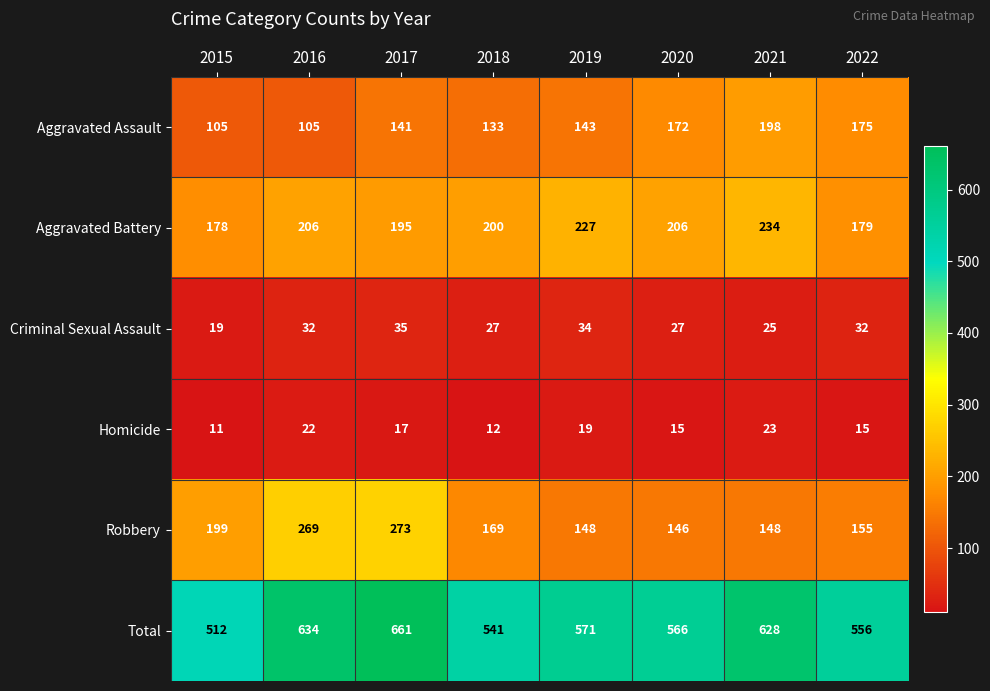

Is it true that Aggravated Battery equals 308 at 2015?

False